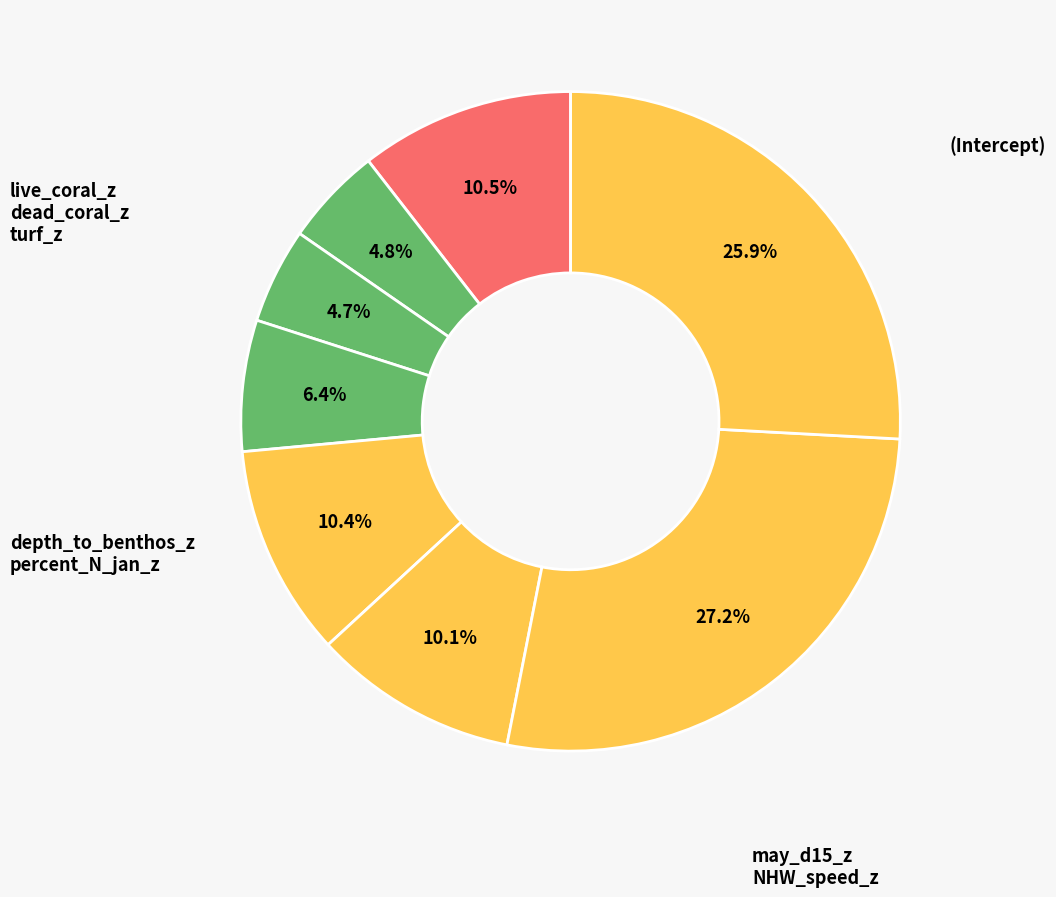

Count the number of slices in the pie.

8